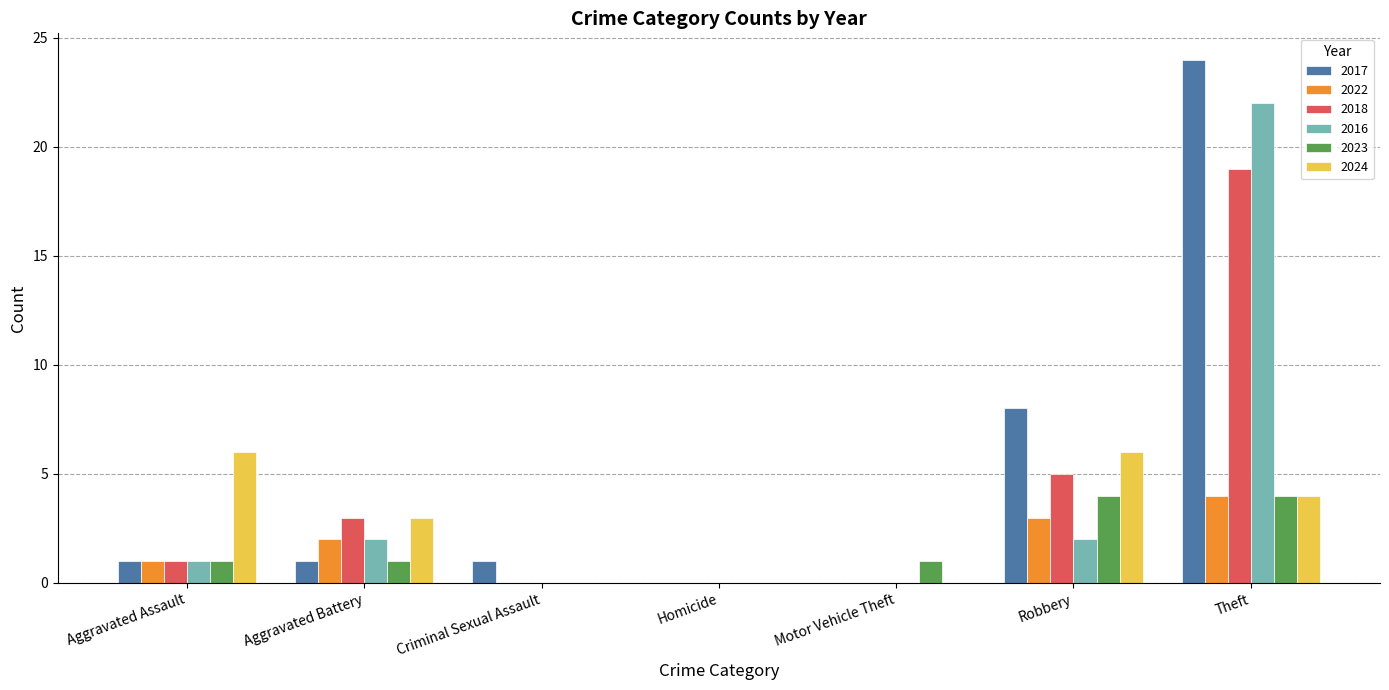

What is the difference between the 2022 values at Aggravated Battery and Aggravated Assault?

1